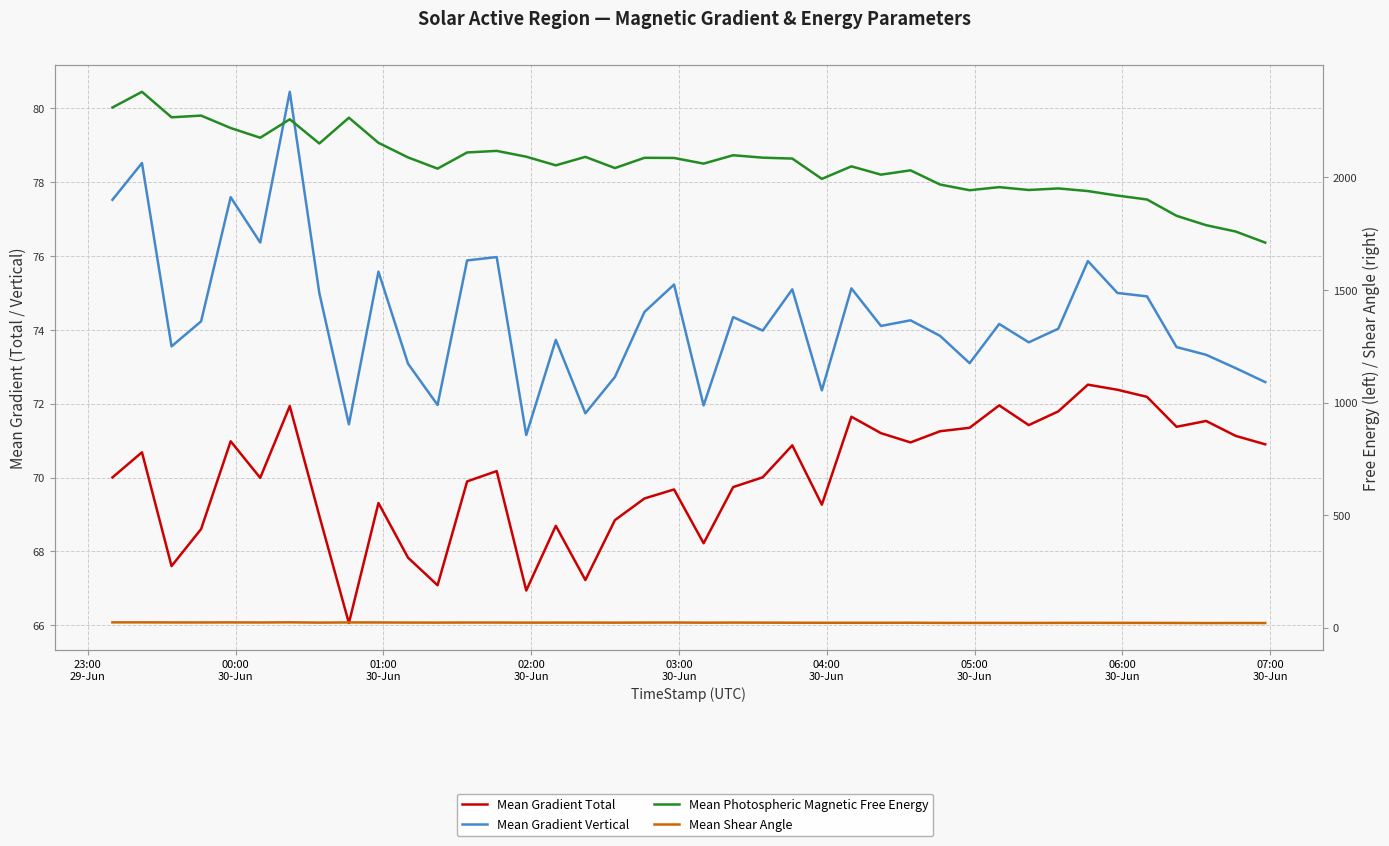

Does the chart have visible grid lines?

Yes